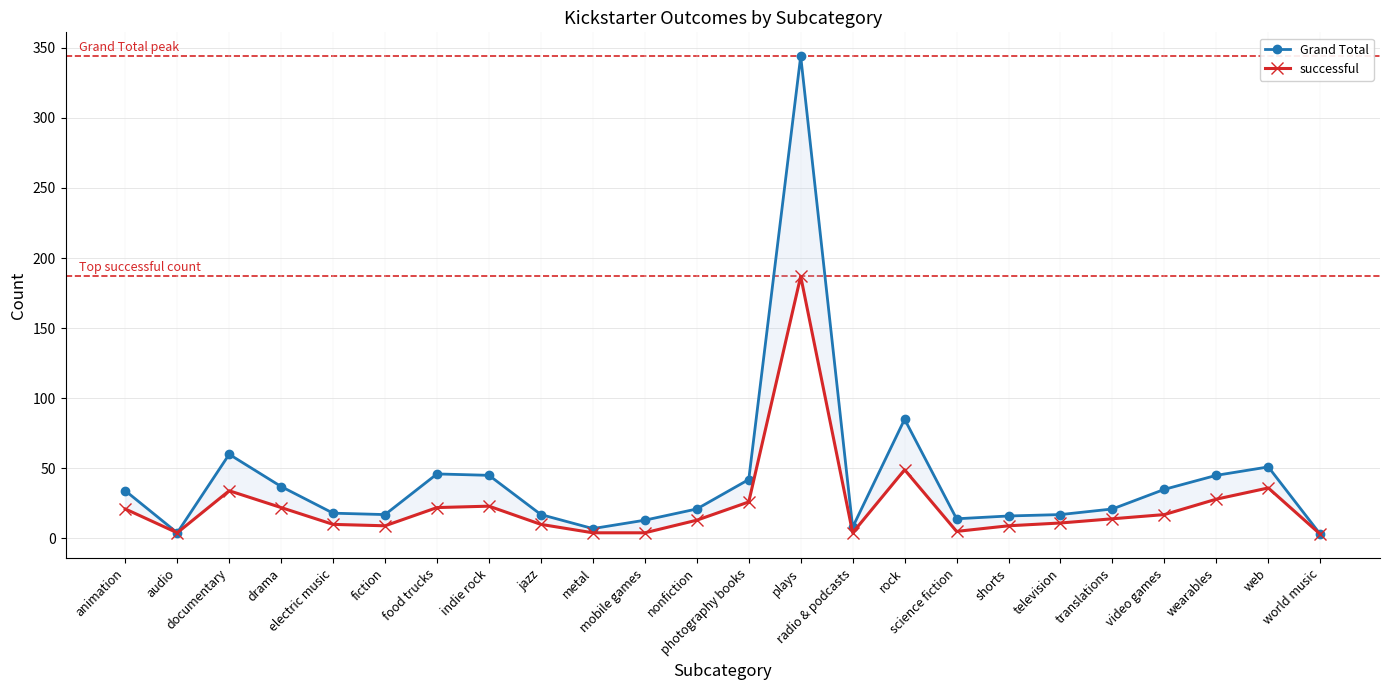

True or false: Grand Total and successful intersect in this chart.

False